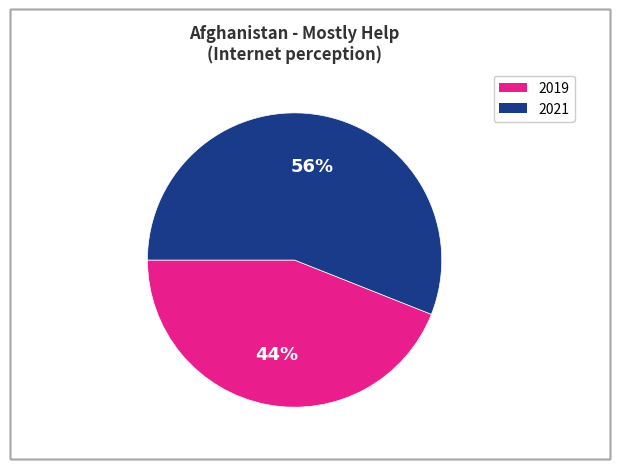

True or false: 2019 accounts for 44% of the total.

True